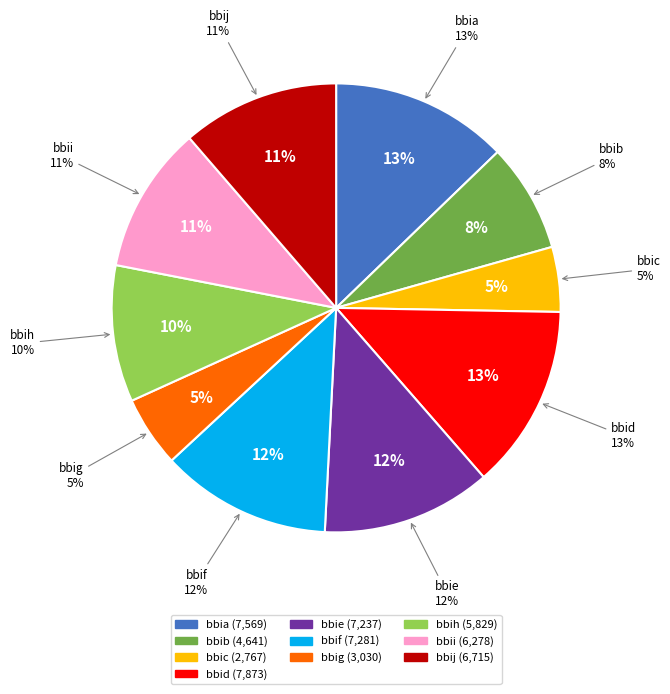

What is the change in value from bbie to bbii?

-959